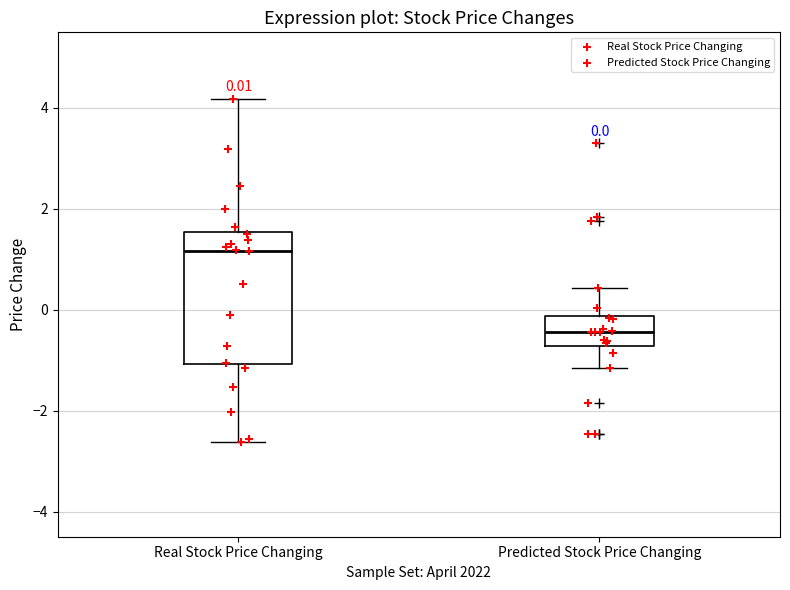

Which box is the tallest, from its lower edge to its upper edge?

Real Stock Price Changing